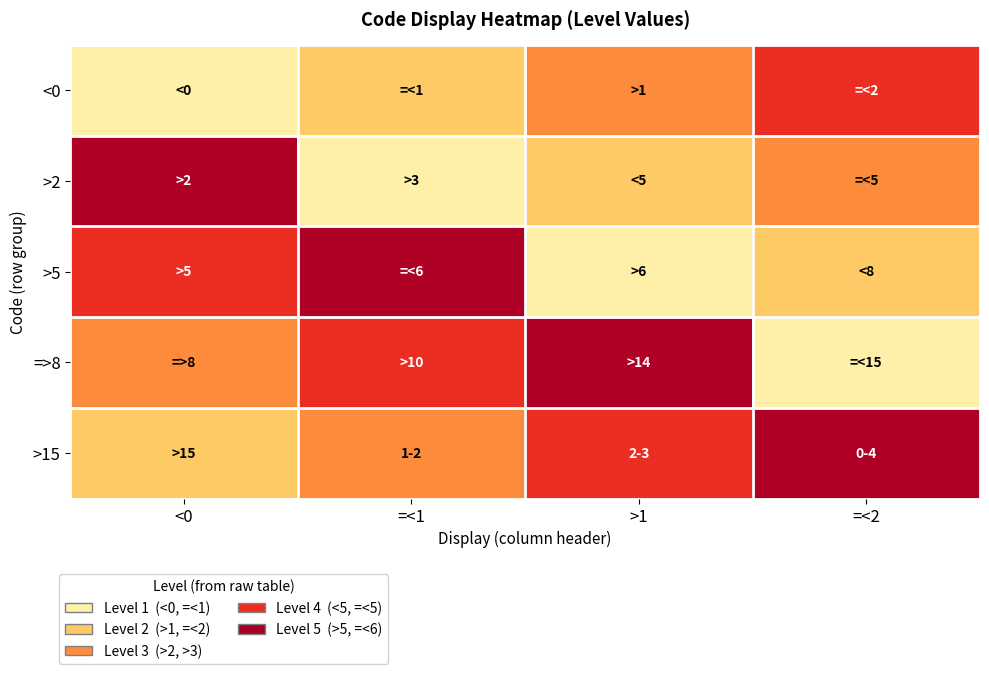

Count the number of data series in this chart.

5